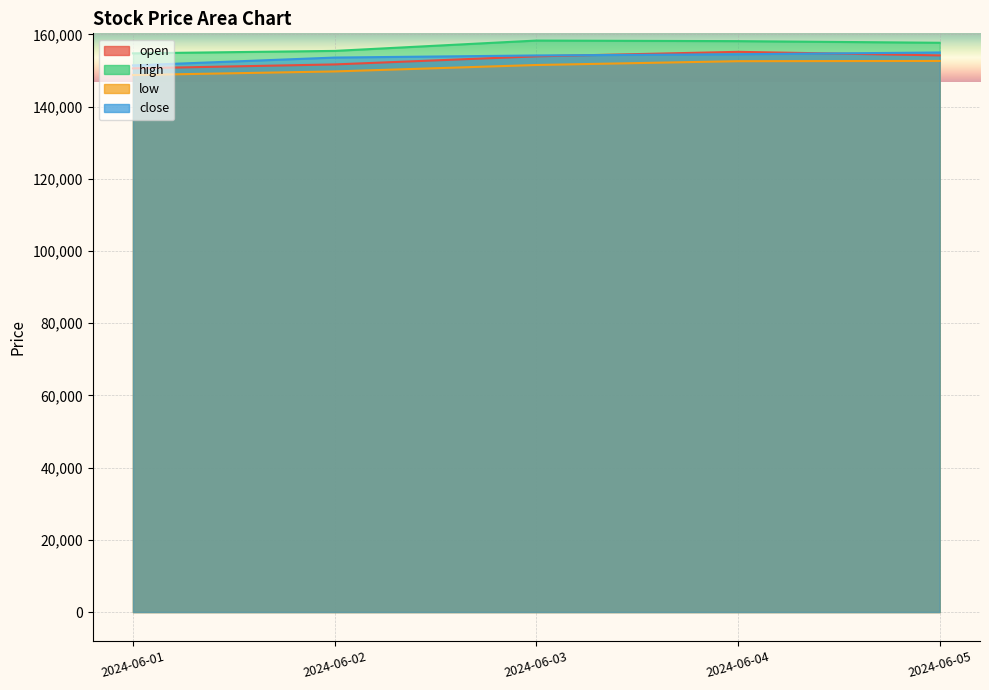

What is the sum of the high values at 2024-06-05 and 2024-06-02?

313082.9